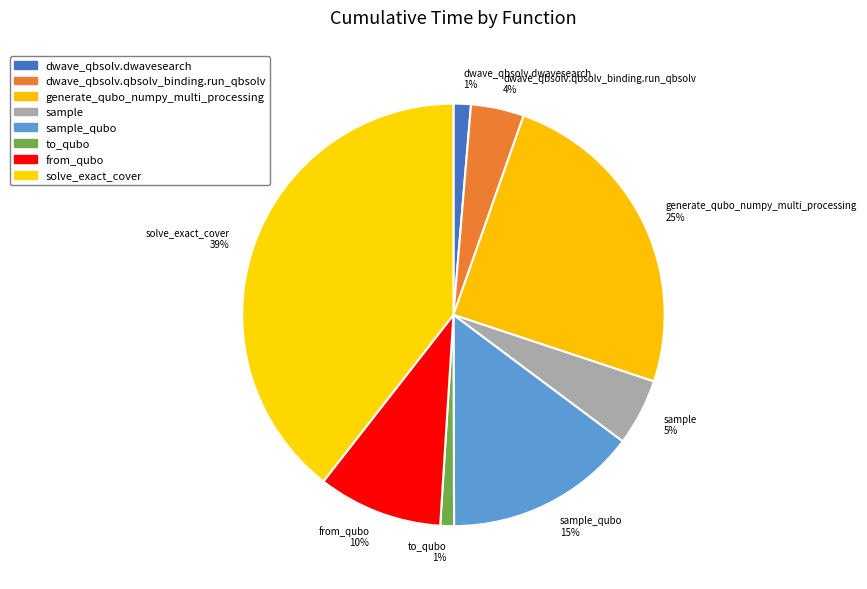

Is to_qubo 1% the majority of the pie?

No